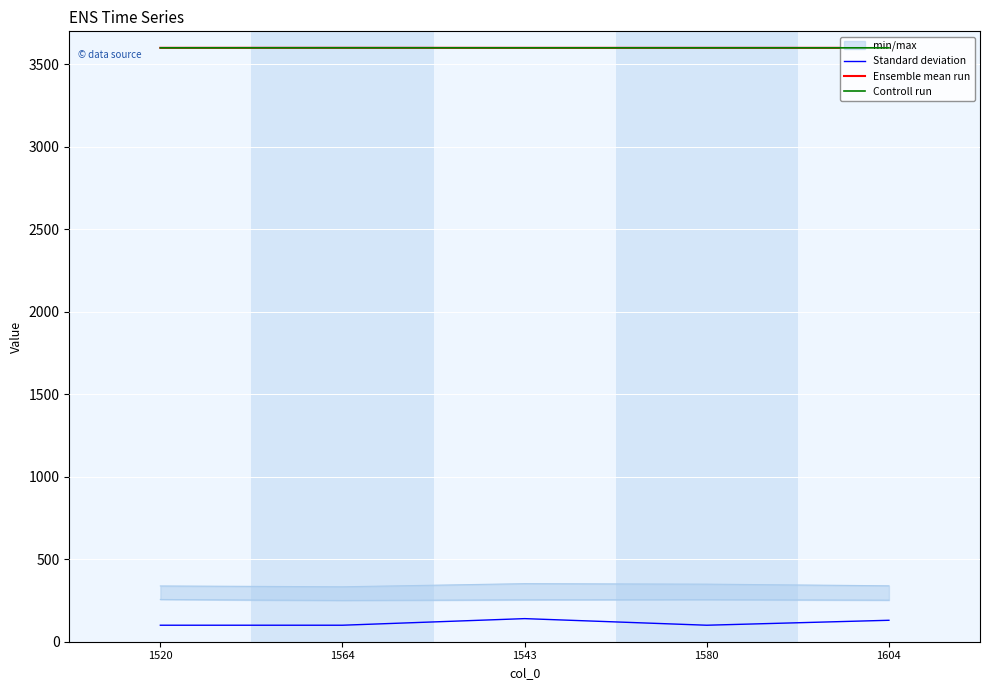

At 1520, list the series in order from largest to smallest.

Controll run, Ensemble mean run, Standard deviation